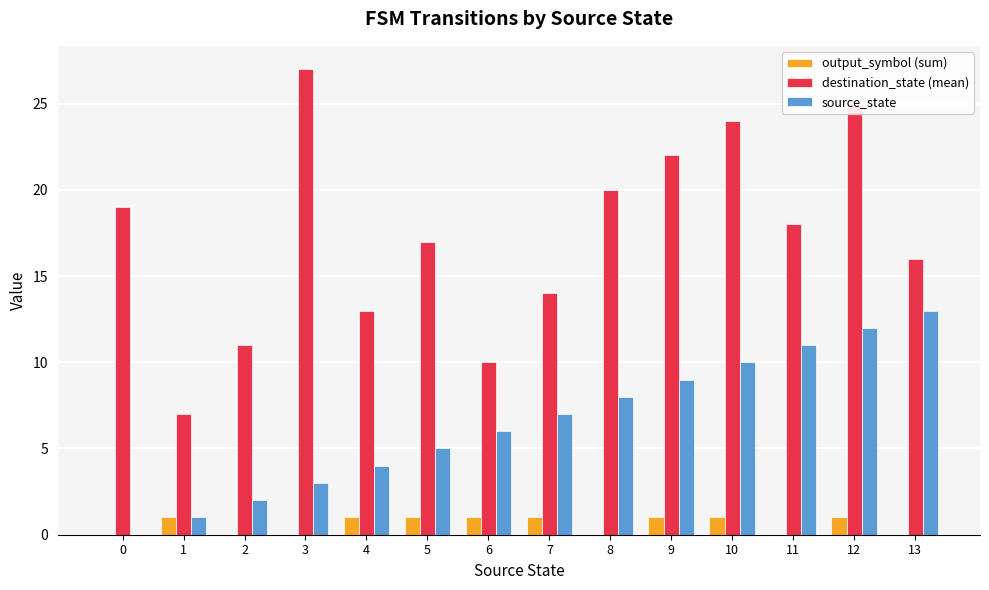

What are all the series names shown in the legend?

output_symbol (sum), destination_state (mean), source_state